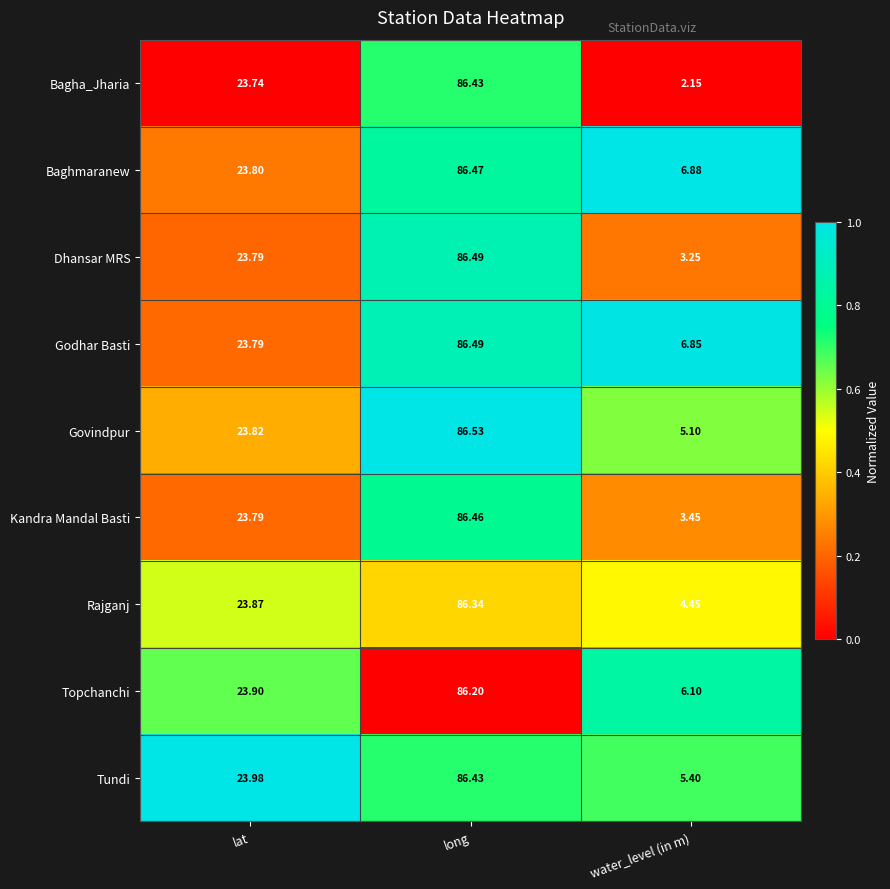

Where does the Dhansar MRS series first go above 23?

lat